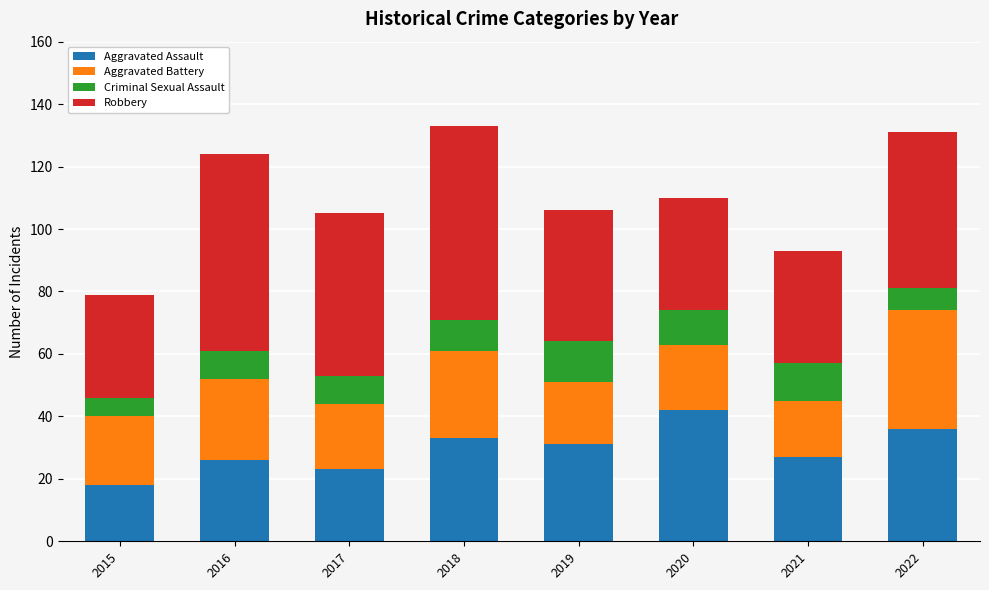

What is the total value across all series at 2017?

105